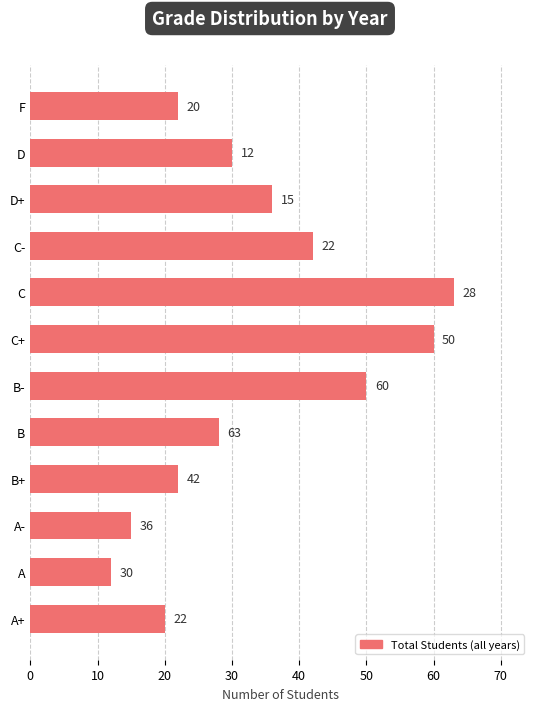

At which category does the chart reach its peak across all series?

C